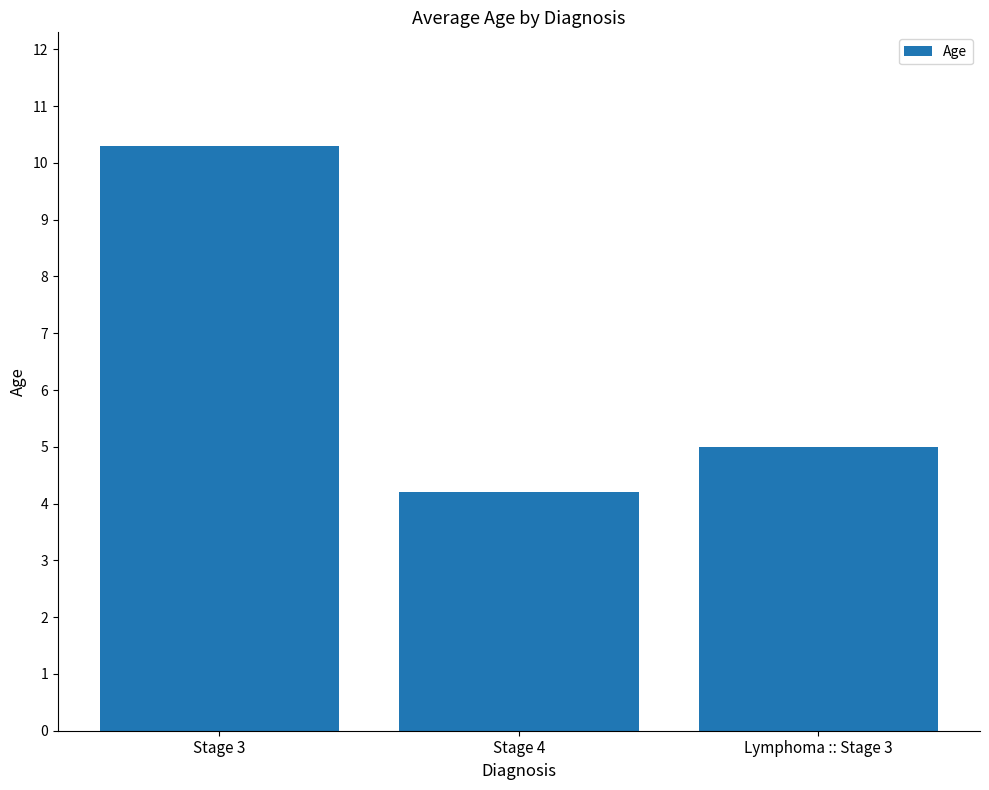

List the labels in order of value, smallest first.

Stage 4, Lymphoma :: Stage 3, Stage 3